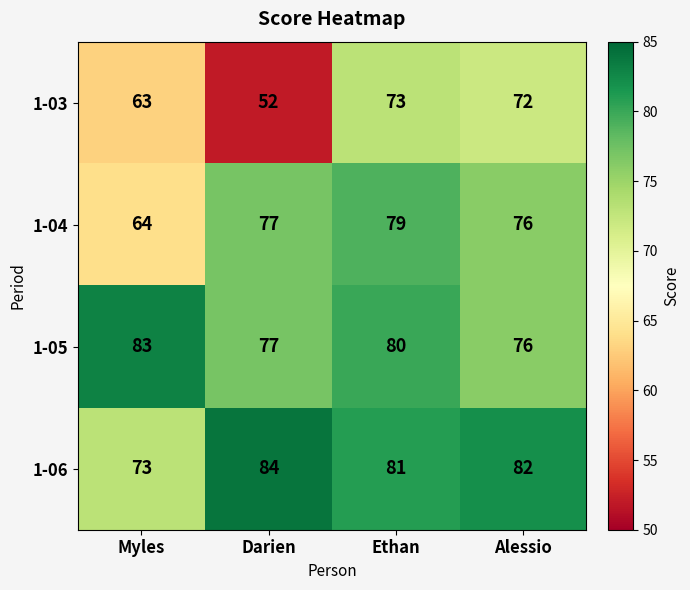

Which series has the largest total across all categories?

1-06